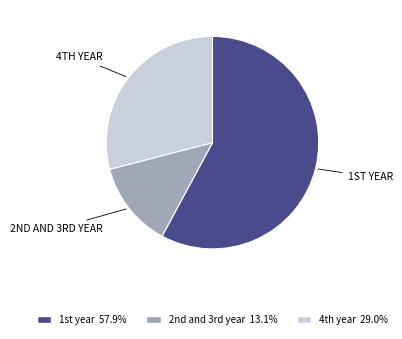

Count the number of slices in the pie.

3